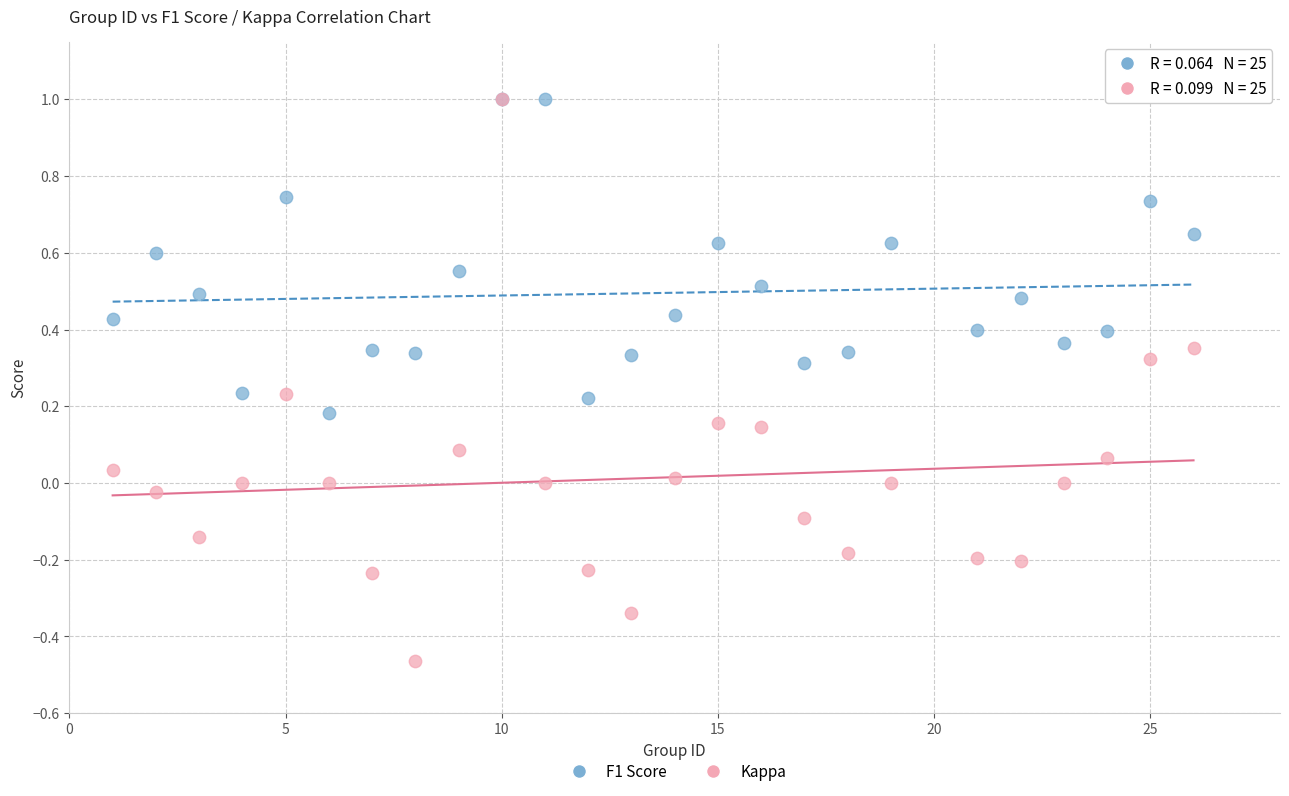

Which series contains the lowest Y value?

Kappa